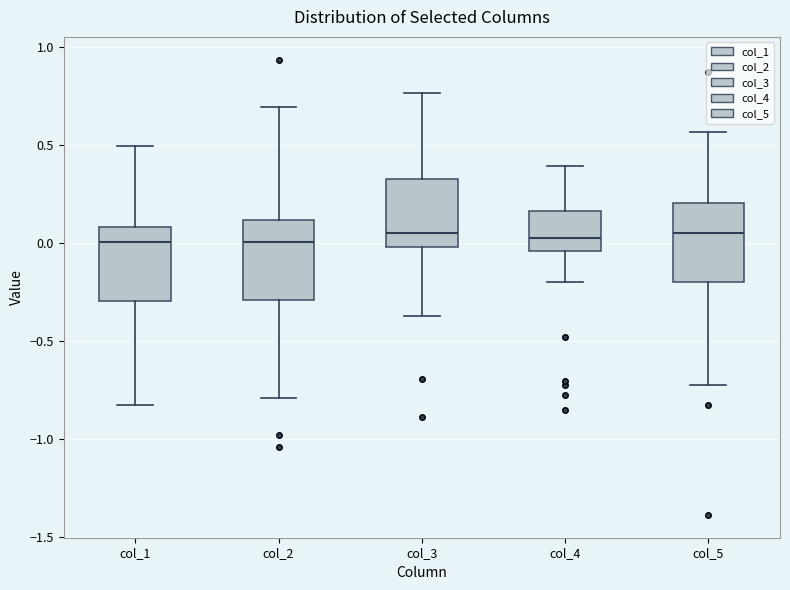

Where does the upper whisker of the box for col_1 end on the y-axis? The values are not printed on the chart, so give them approximately, as read against the axis.

0.50